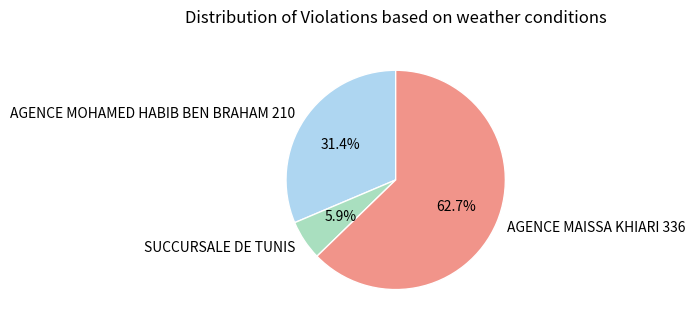

What percentage do AGENCE MOHAMED HABIB BEN BRAHAM 210 and SUCCURSALE DE TUNIS together represent?

37.3%